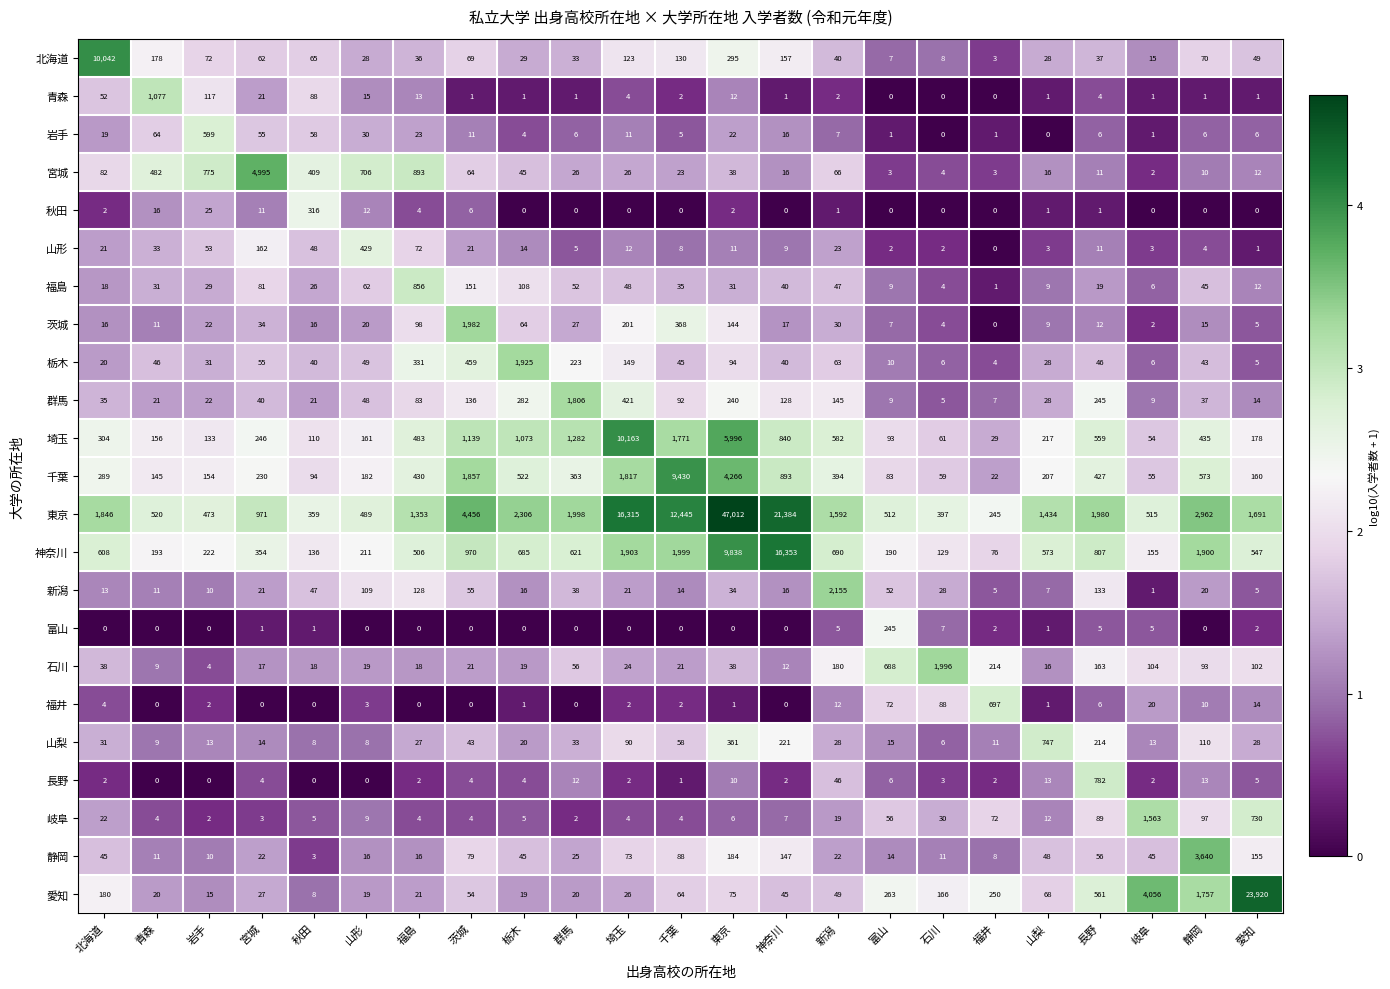

The value of 富山 at 北海道 is -143. True or false?

False